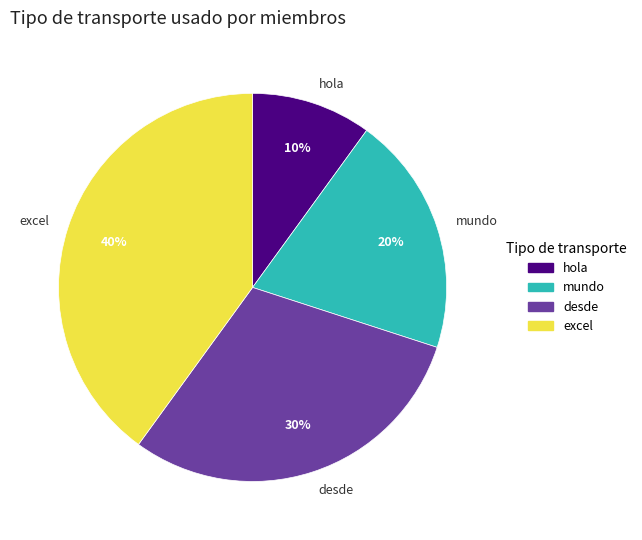

Count the number of slices in the pie.

4